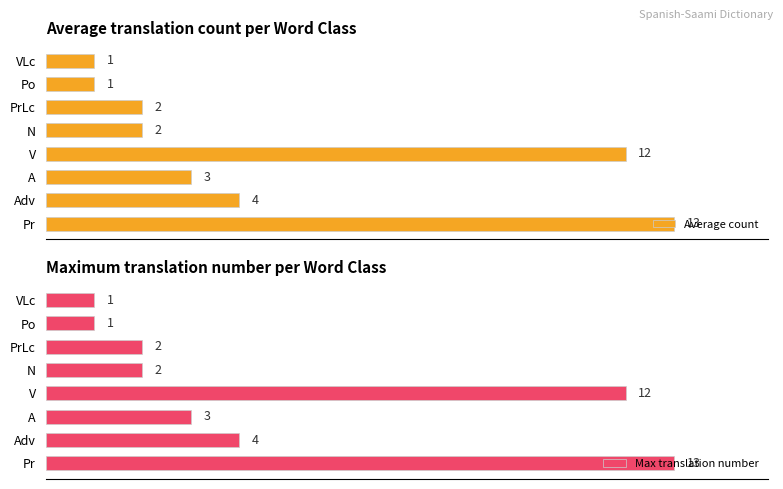

Rank the series by their maximum value, from lowest to highest.

Average count, Max translation number